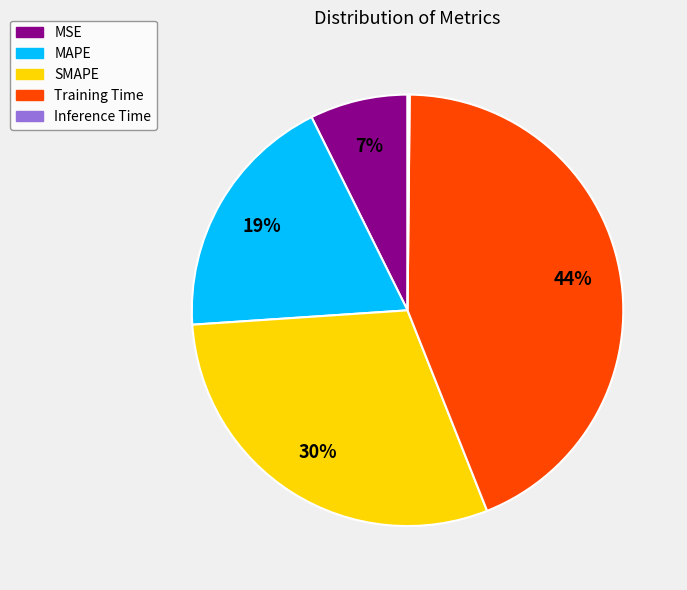

The Training Time slice represents 34% of the pie. True or false?

False